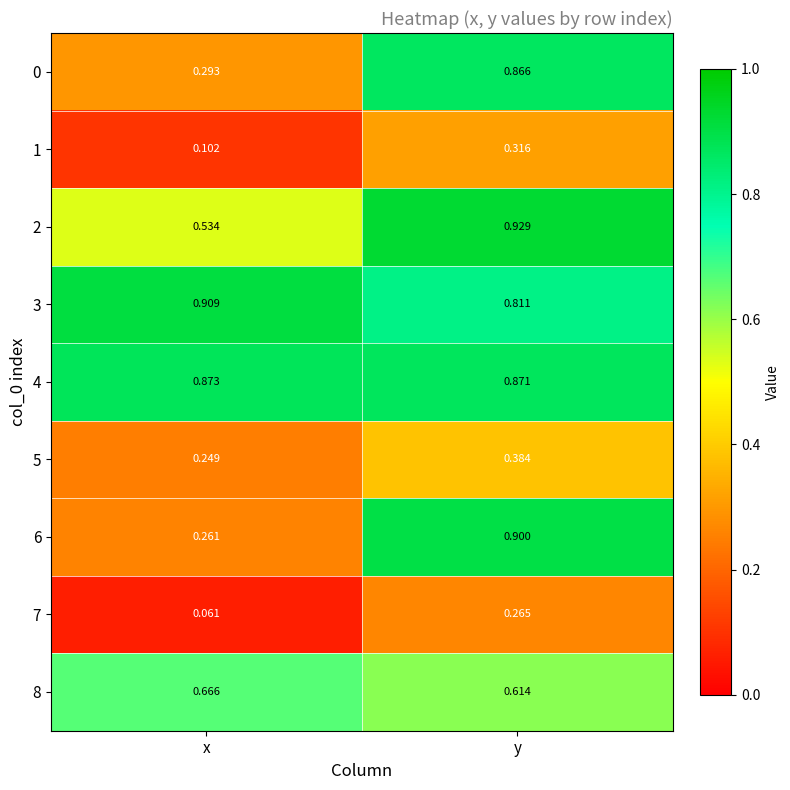

At which category does the chart reach its minimum across all series?

x